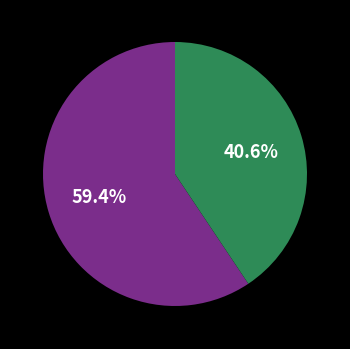

How many segments does this pie chart have?

2